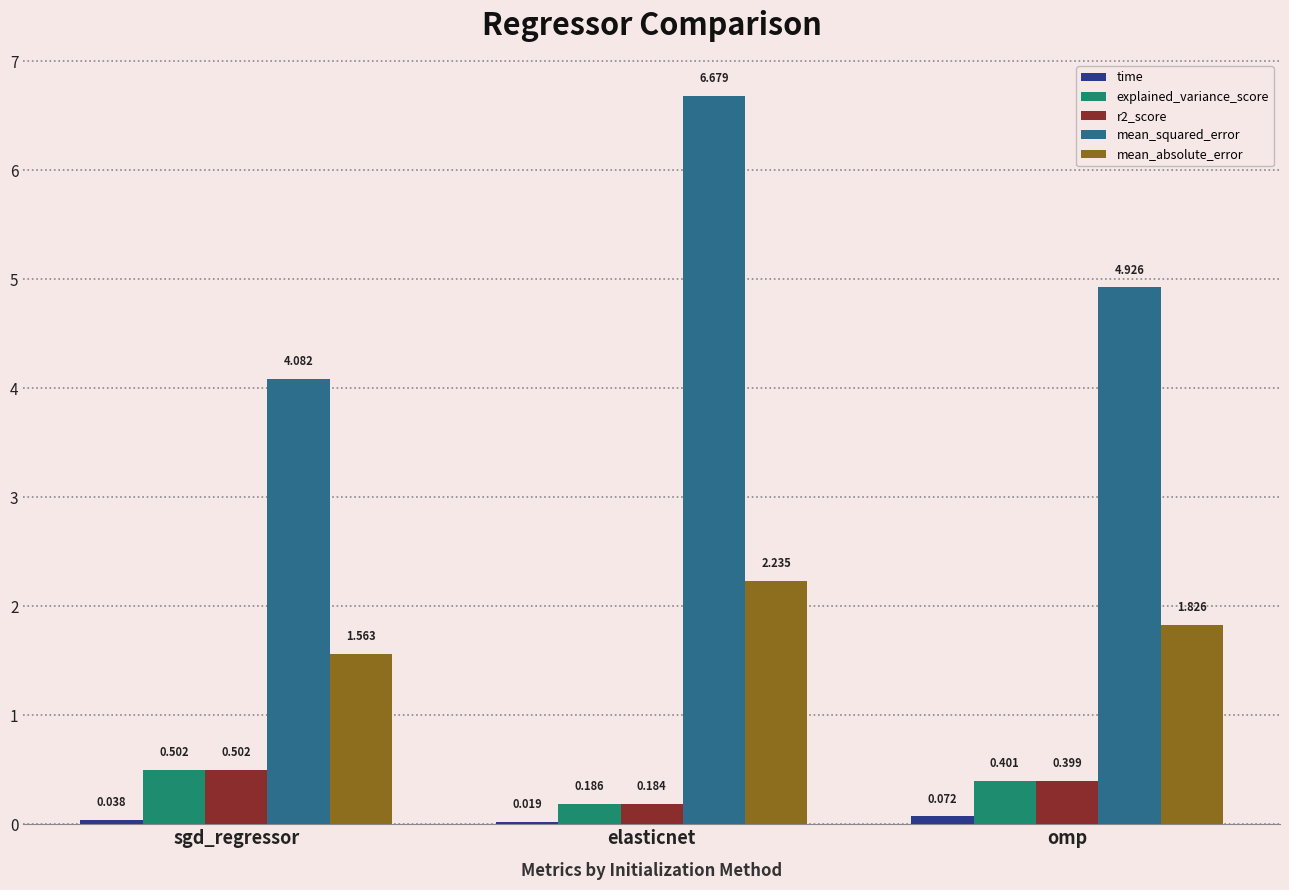

What is the spread (max minus min) of values at elasticnet?

6.7